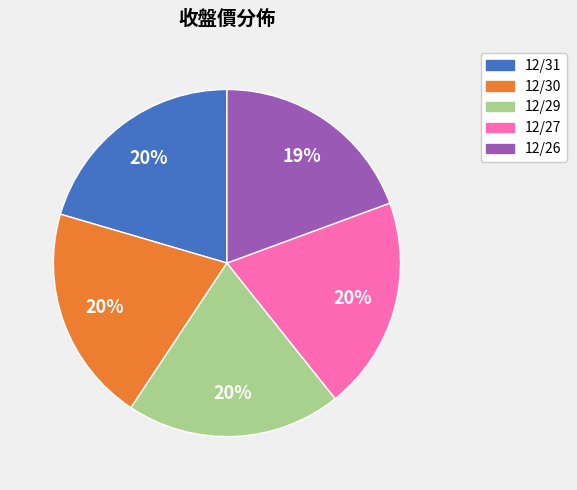

To the nearest percent, what percentage of the pie is 12/29?

20%